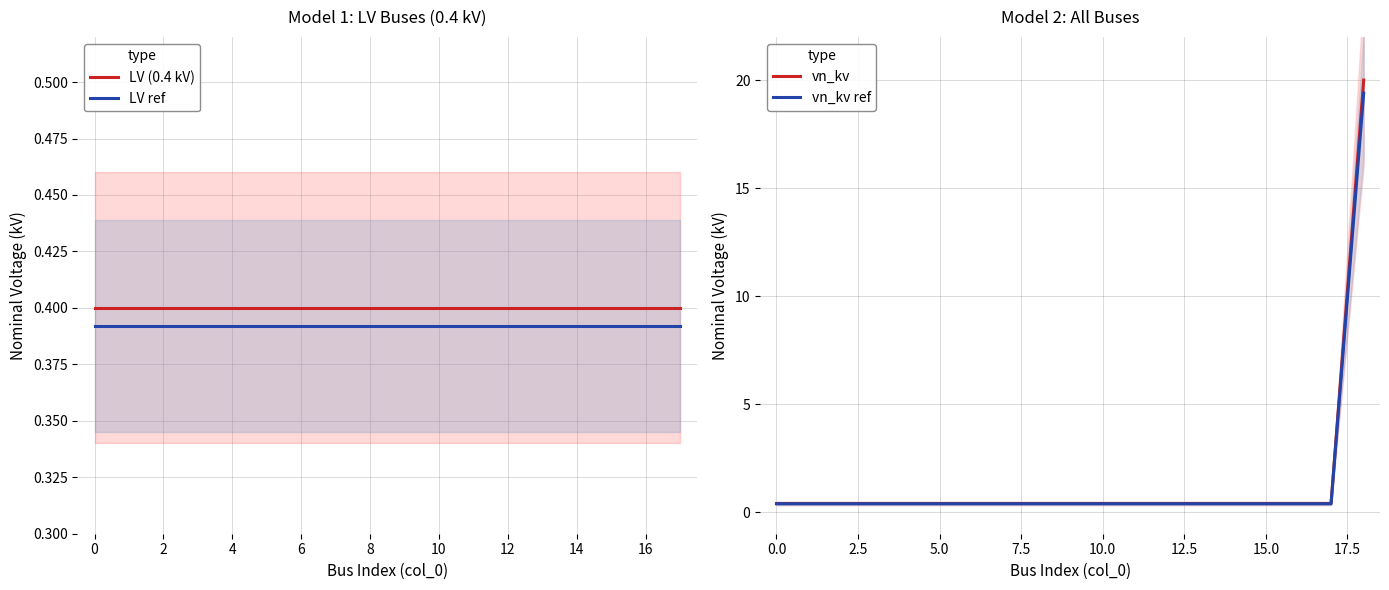

True or false: the data shows 0.4 at 0.

True